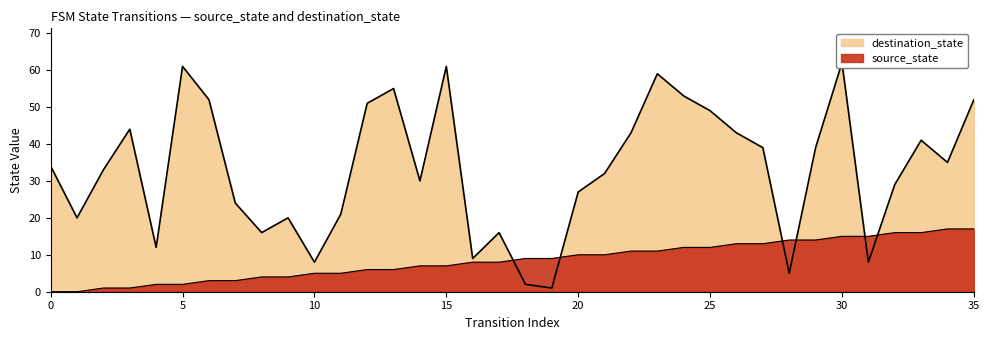

Between 13 and 15, which series saw the biggest shift?

destination_state